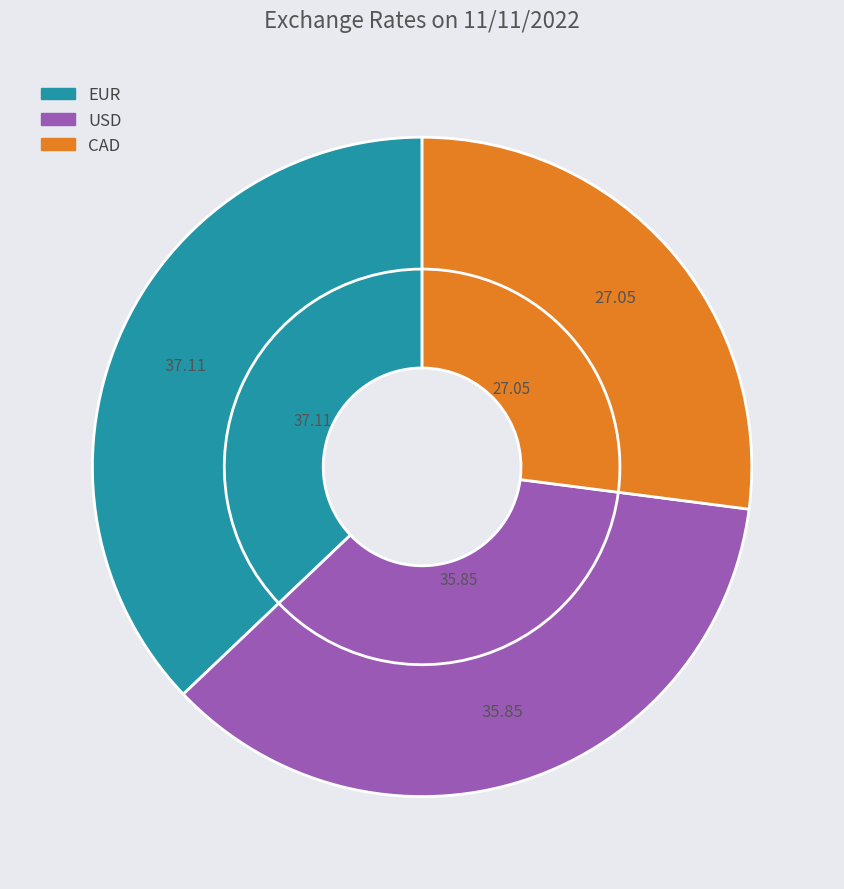

What percentage is the USD slice, to the nearest percent?

36%